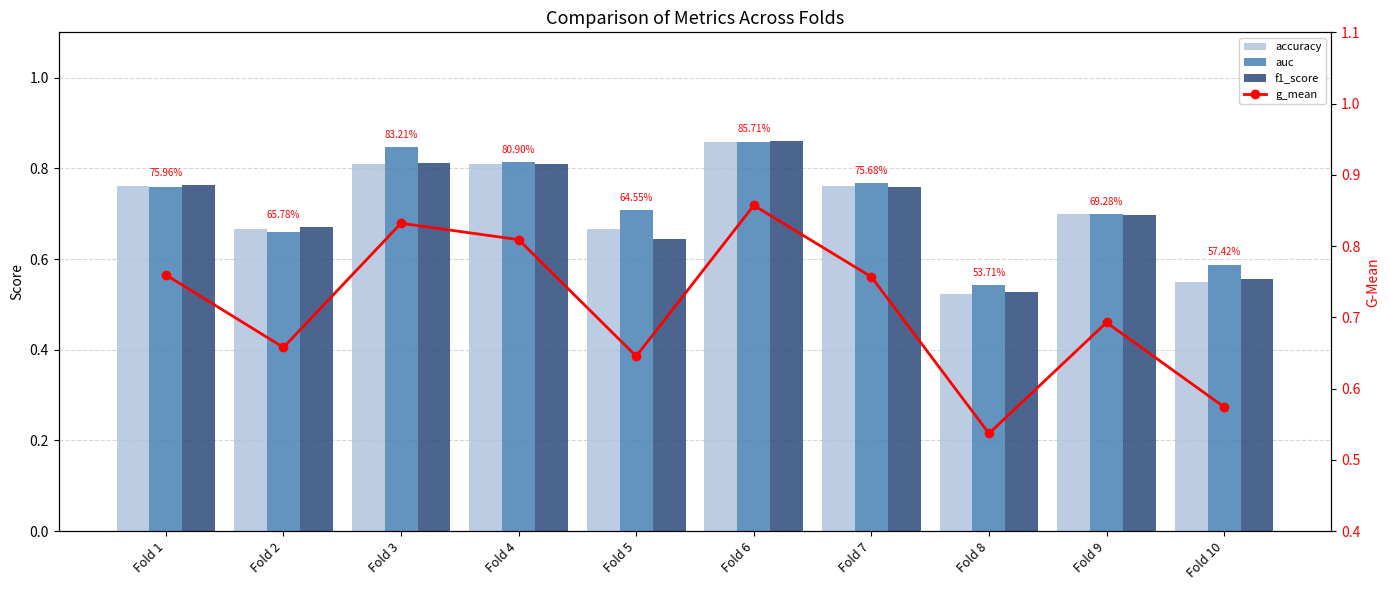

At how many categories does at least one series exceed 0?

10